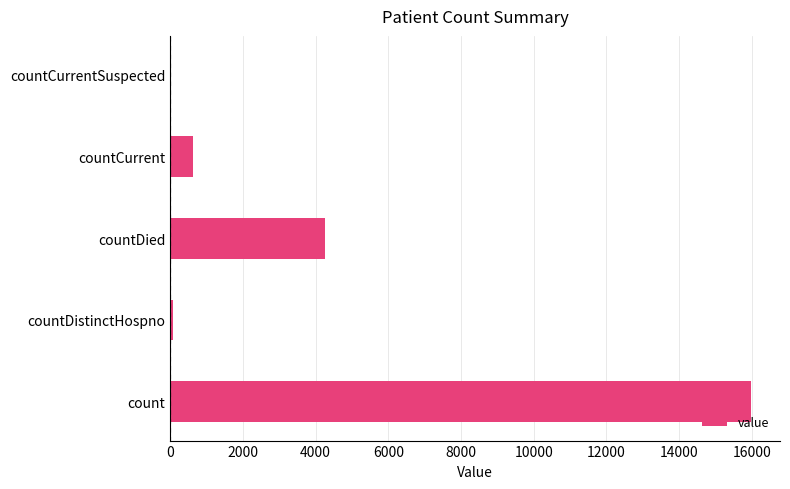

What is the ratio of the value at countDied to the value at countCurrent?

6.8